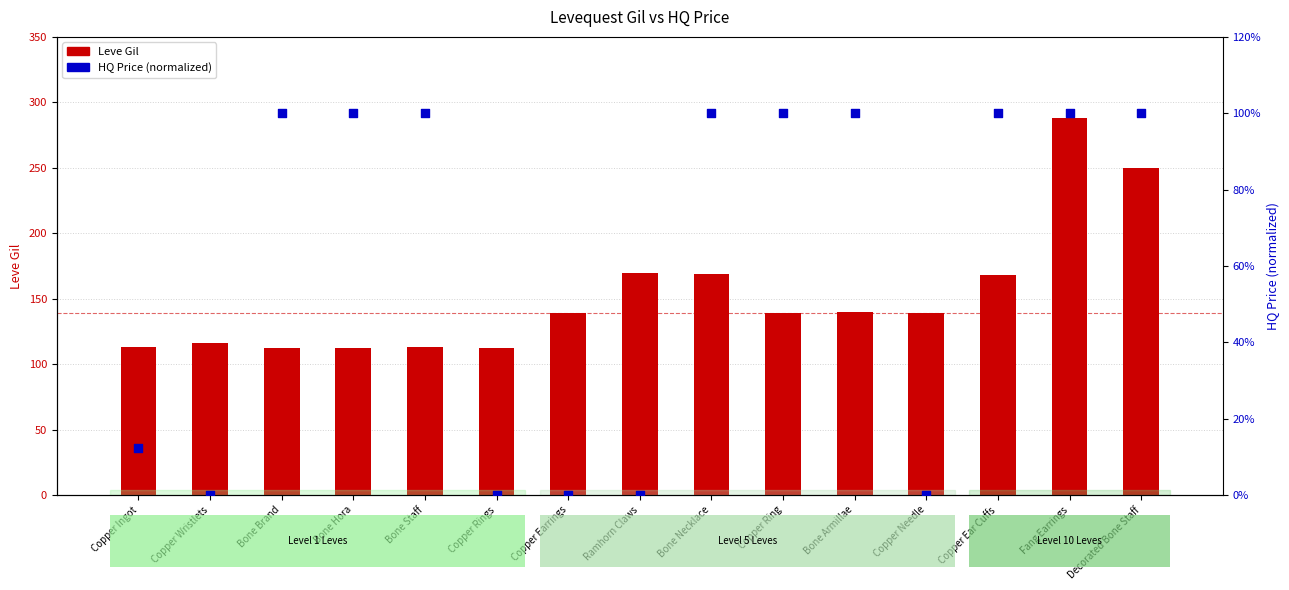

Which series reaches the maximum Y coordinate?

Leve Gil